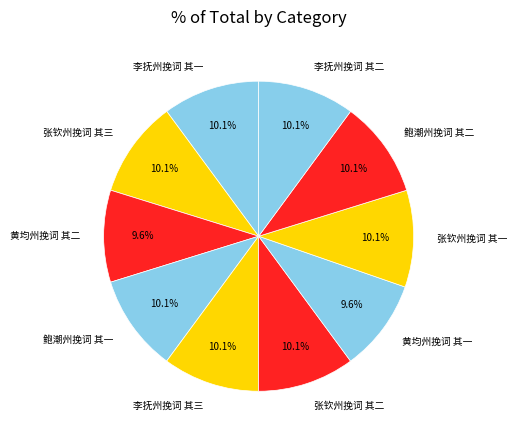

True or false: 张钦州挽词 其一 accounts for 1% of the total.

False